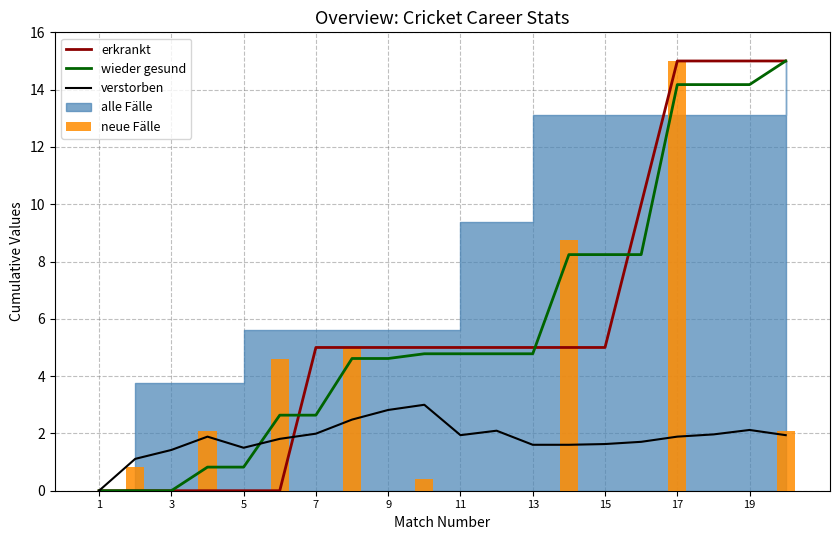

How many data points does each series have?

20